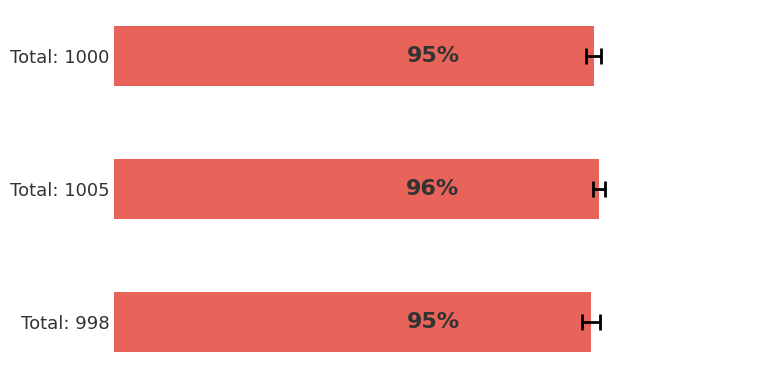

The chart shows a value of 298 at Total: 1005. True or false?

False